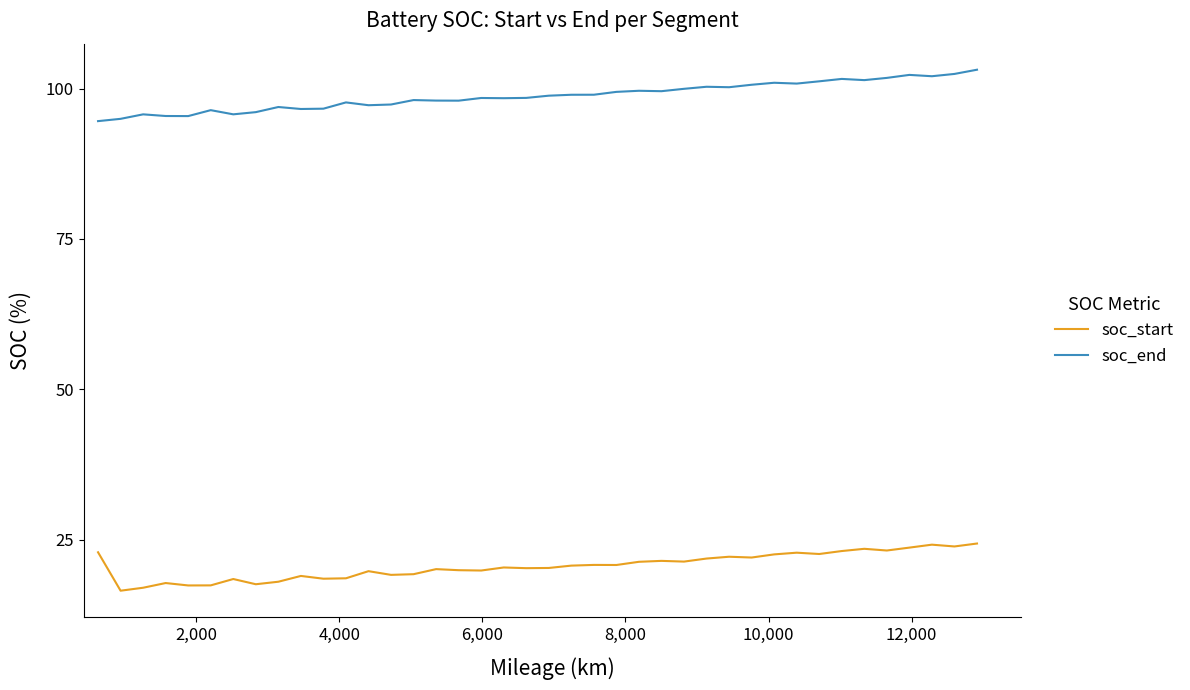

Which series has the largest total across all categories?

soc_end